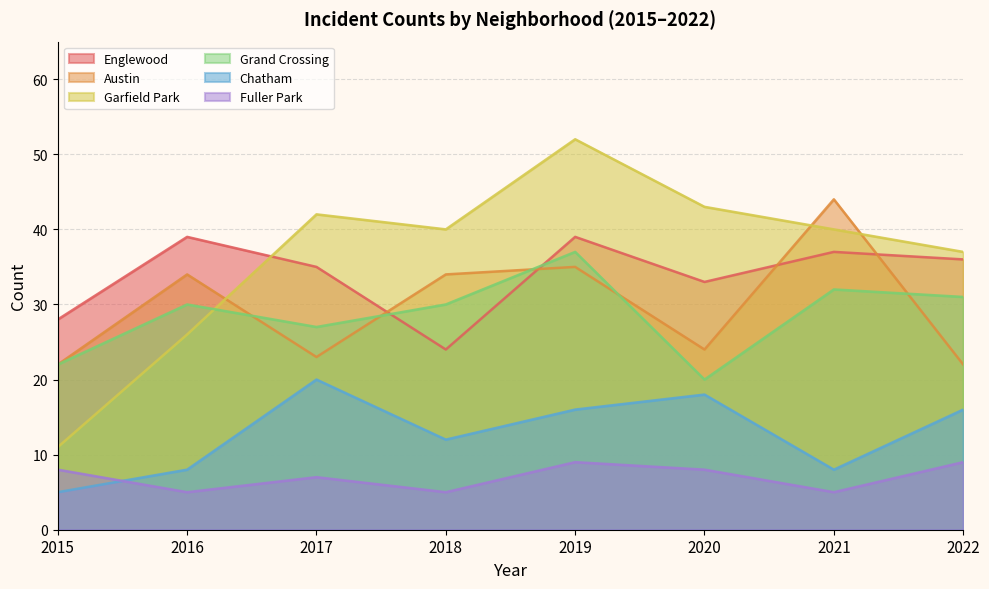

Between 2015 and 2016, which series saw the biggest shift?

Garfield Park